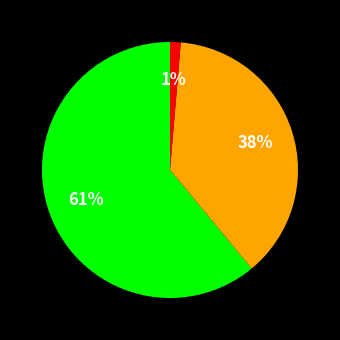

How many slices are in this pie chart?

3